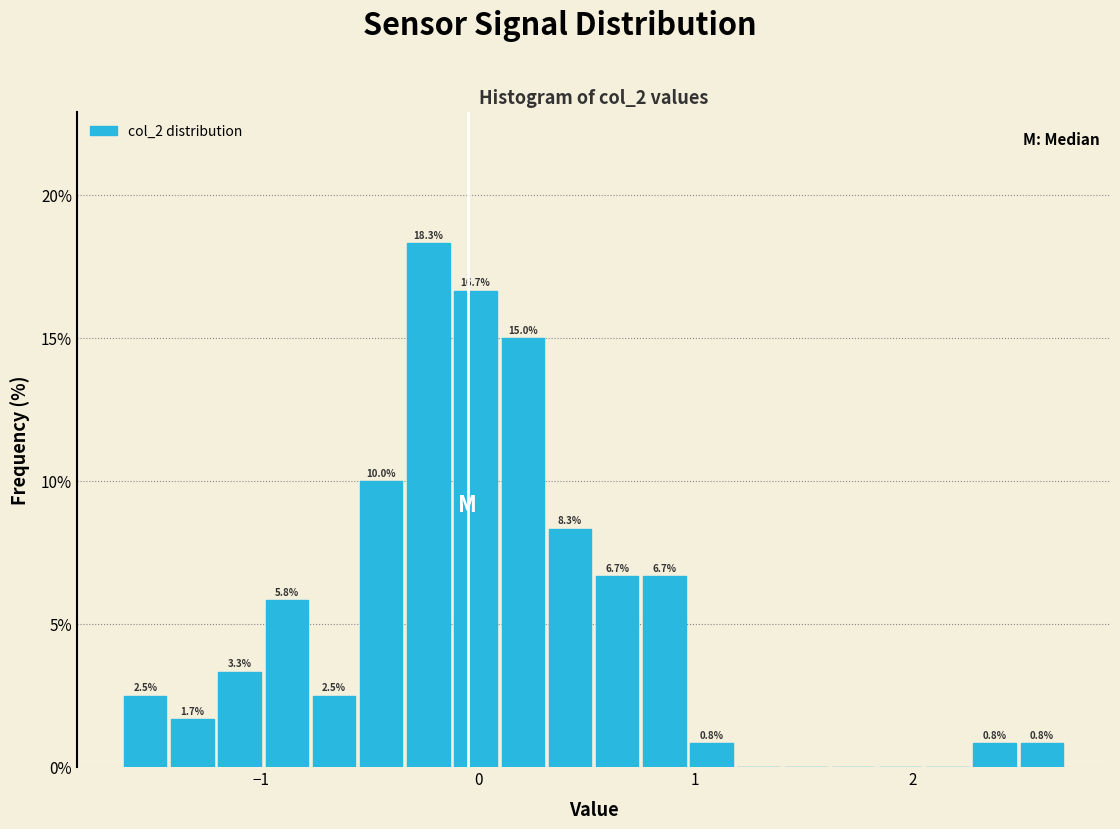

Read against the x-axis, roughly where is the centre of the tallest bar?

-0.2